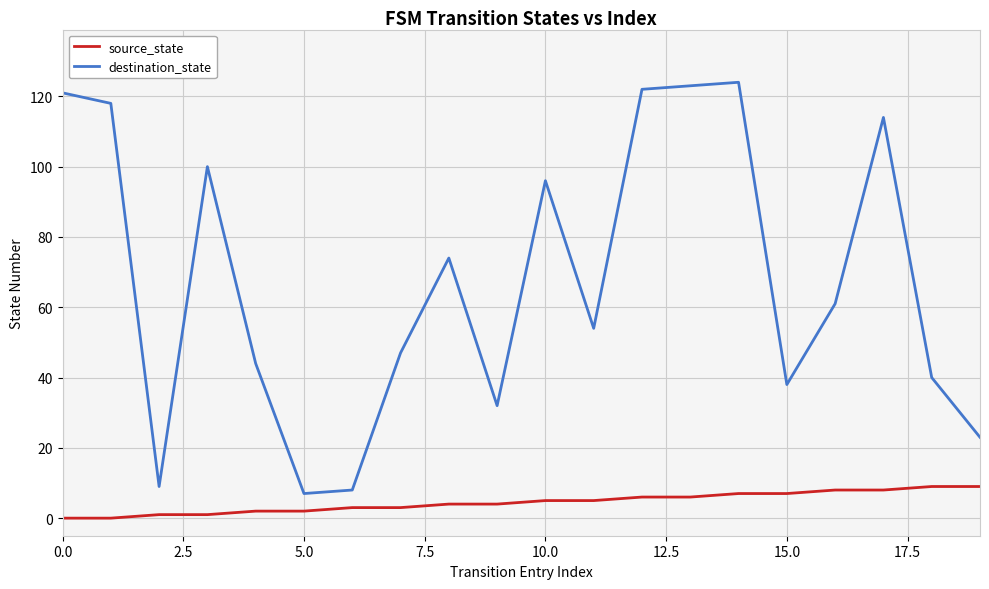

What is the highest value of the source_state series?

9